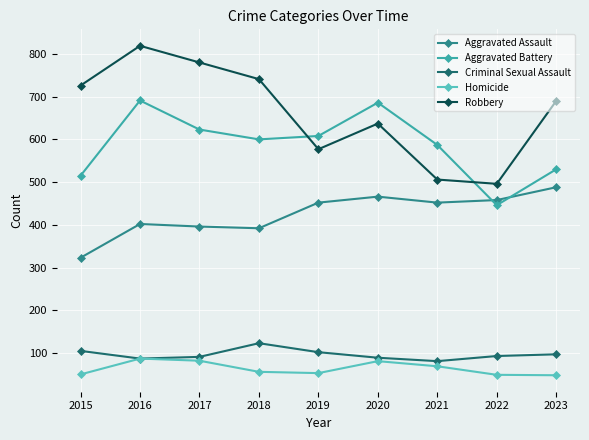

Which series changed the most between 2019 and 2022?

Aggravated Battery